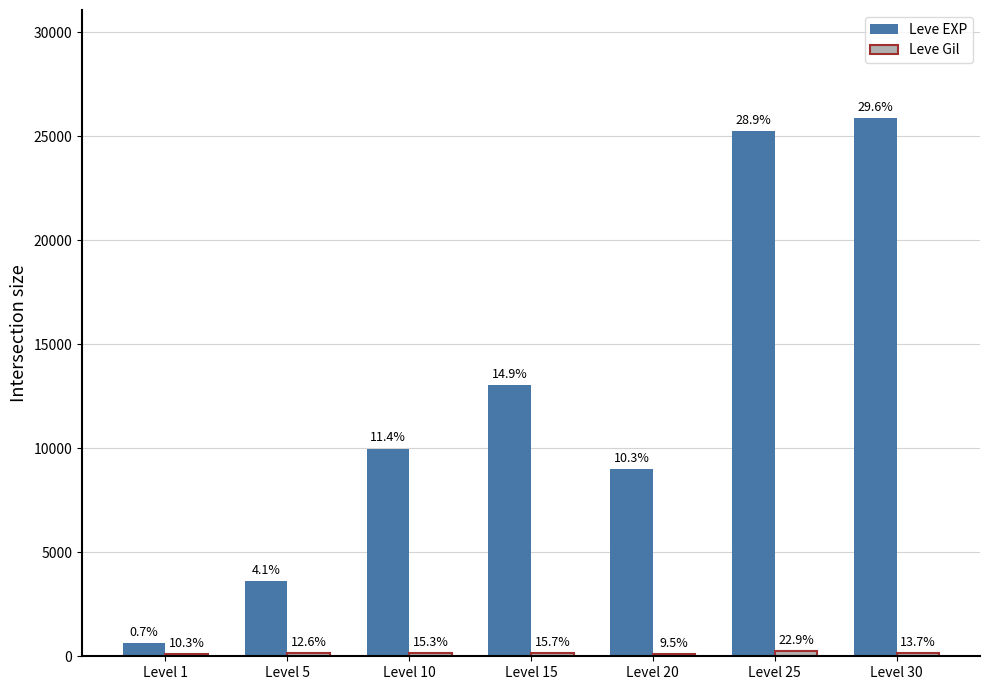

Which series has the widest spread of values?

Leve EXP